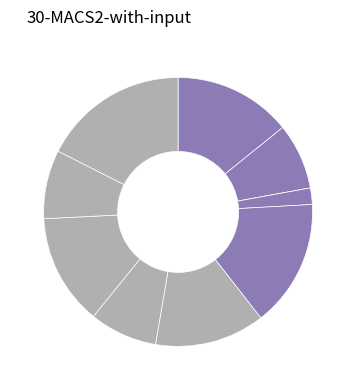

How many segments does this pie chart have?

10